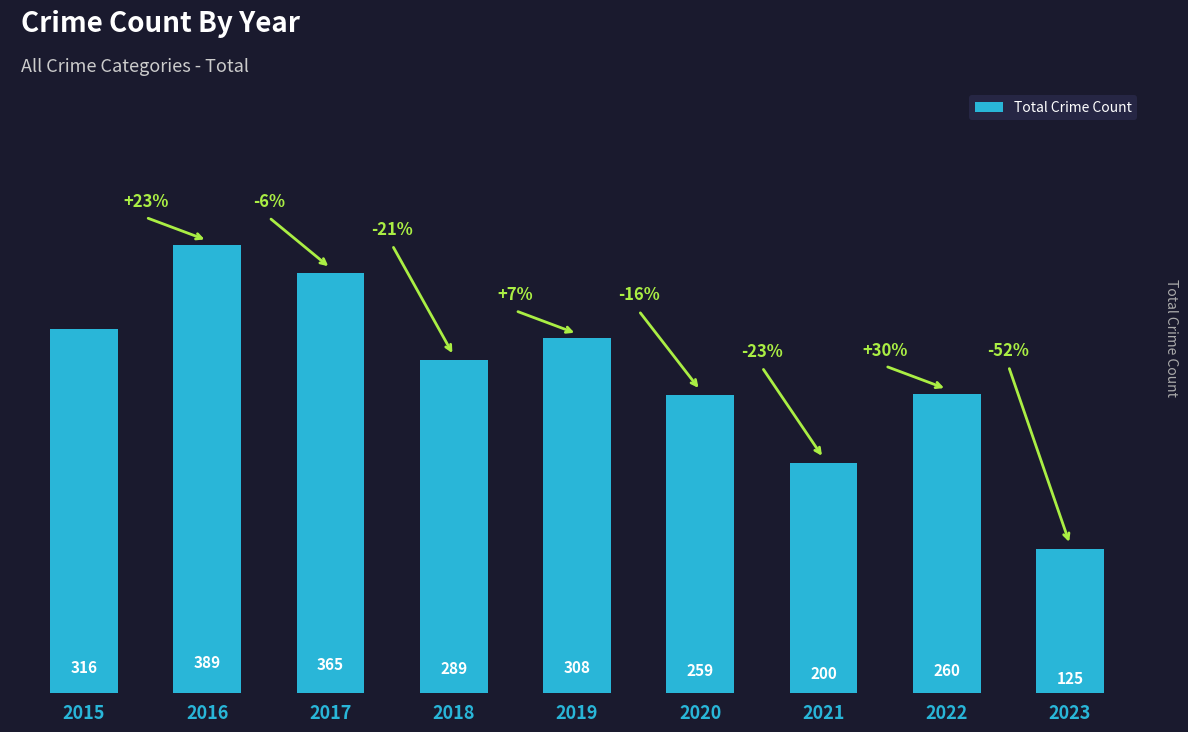

What is the change in value from 2015 to 2022?

-56